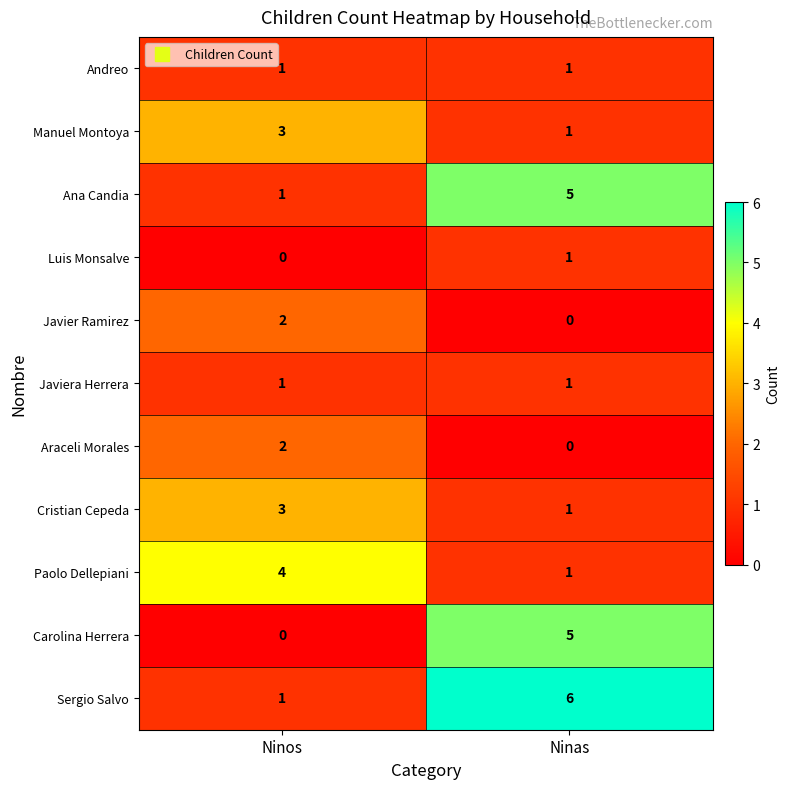

The Sergio Salvo series shows 1 at Ninos. True or false?

True